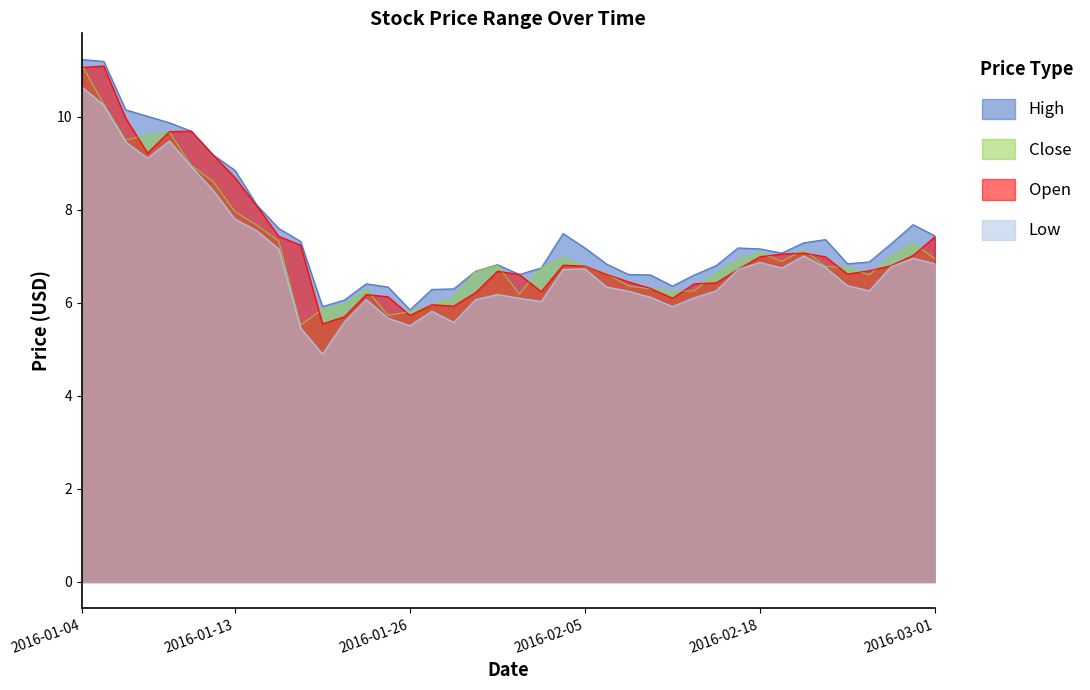

Between 2016-02-09 and 2016-02-29, which series saw the biggest shift?

High